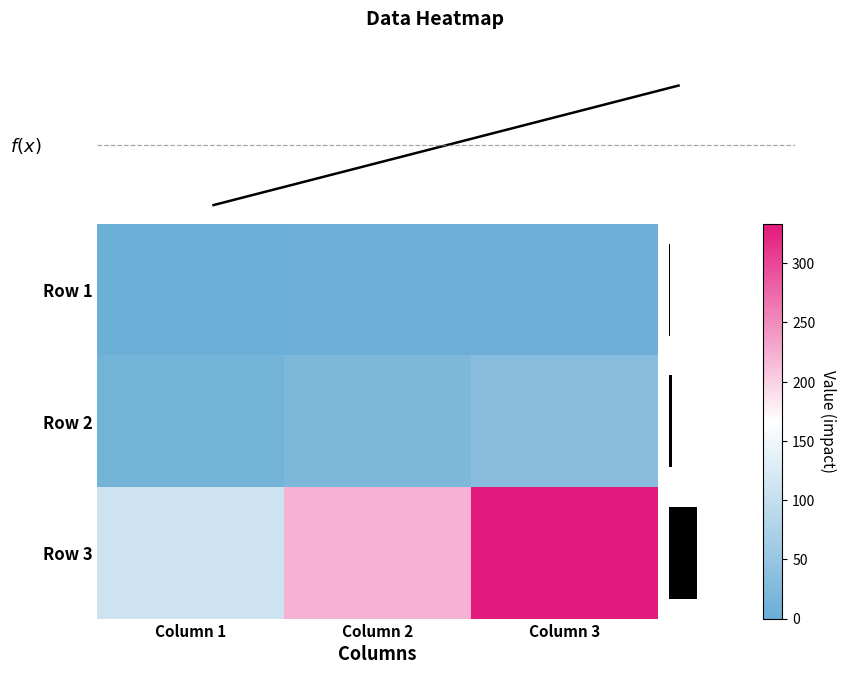

True or false: f(x) has a value of 130 at Column 2.

False